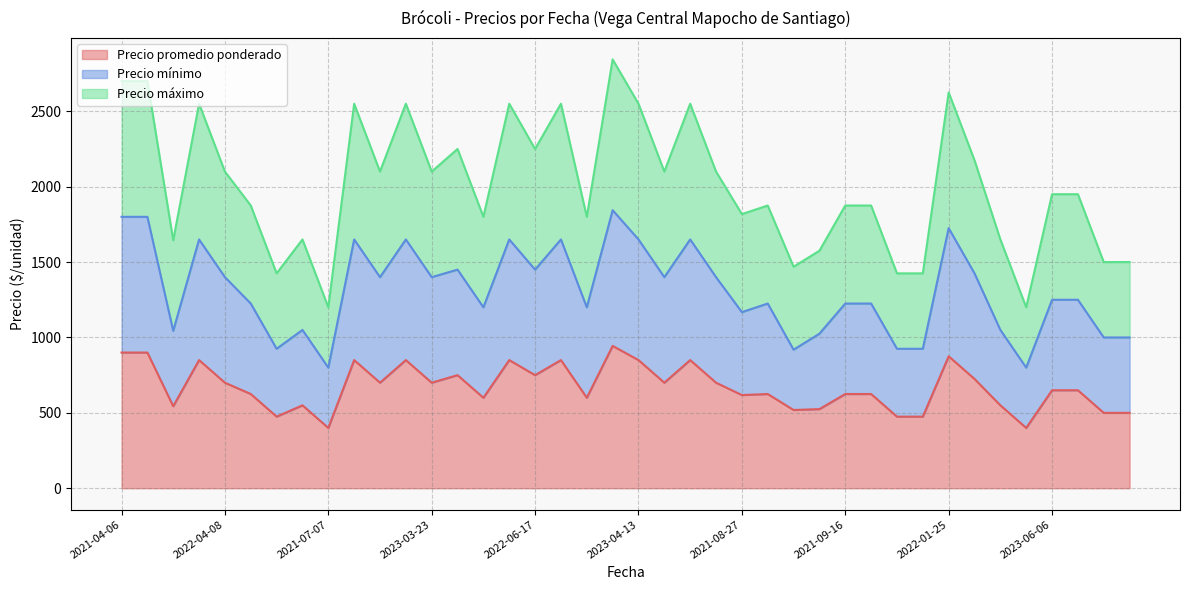

Which series has the largest total across all categories?

Precio máximo